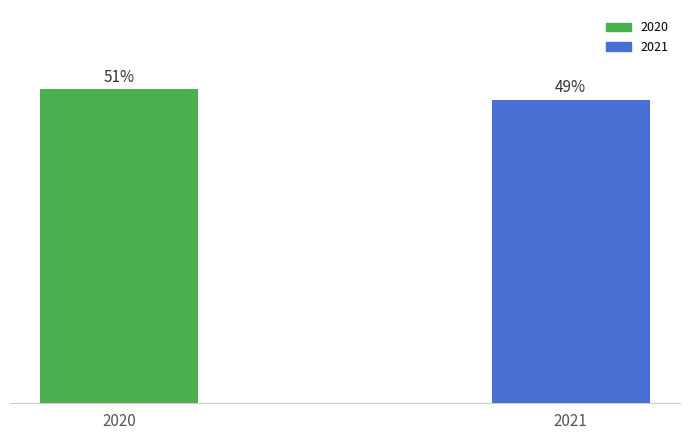

Rank the categories by value from highest to lowest.

2020, 2021